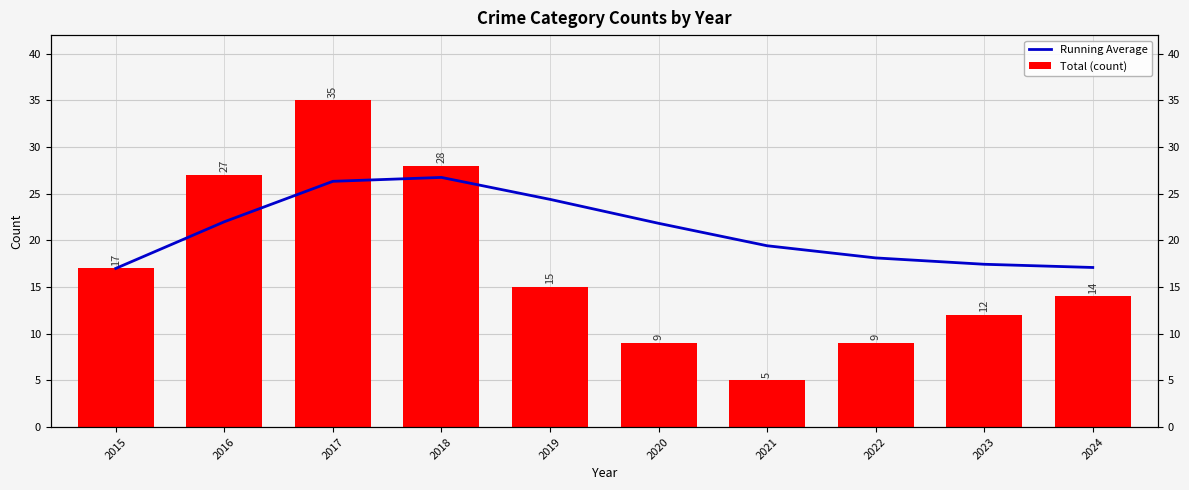

How many data points in Running Average are above 21?

5